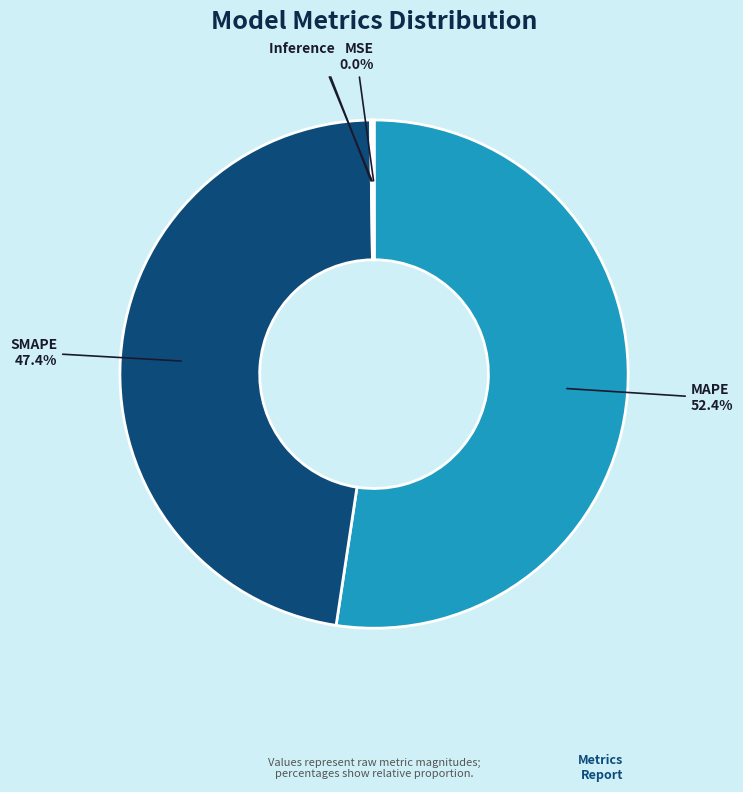

Which slice is the largest?

MAPE